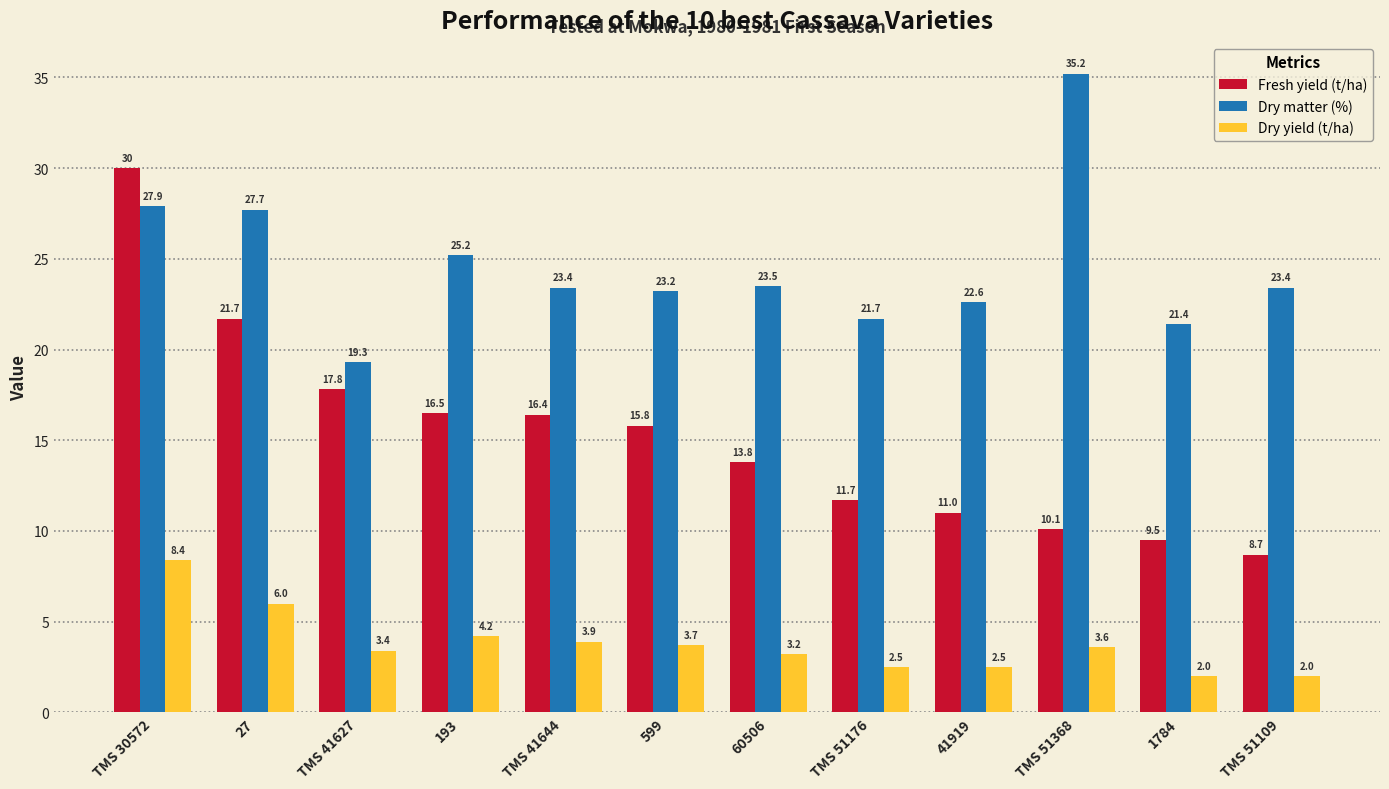

The value of Fresh yield (t/ha) at TMS 51368 is 4.3. True or false?

False